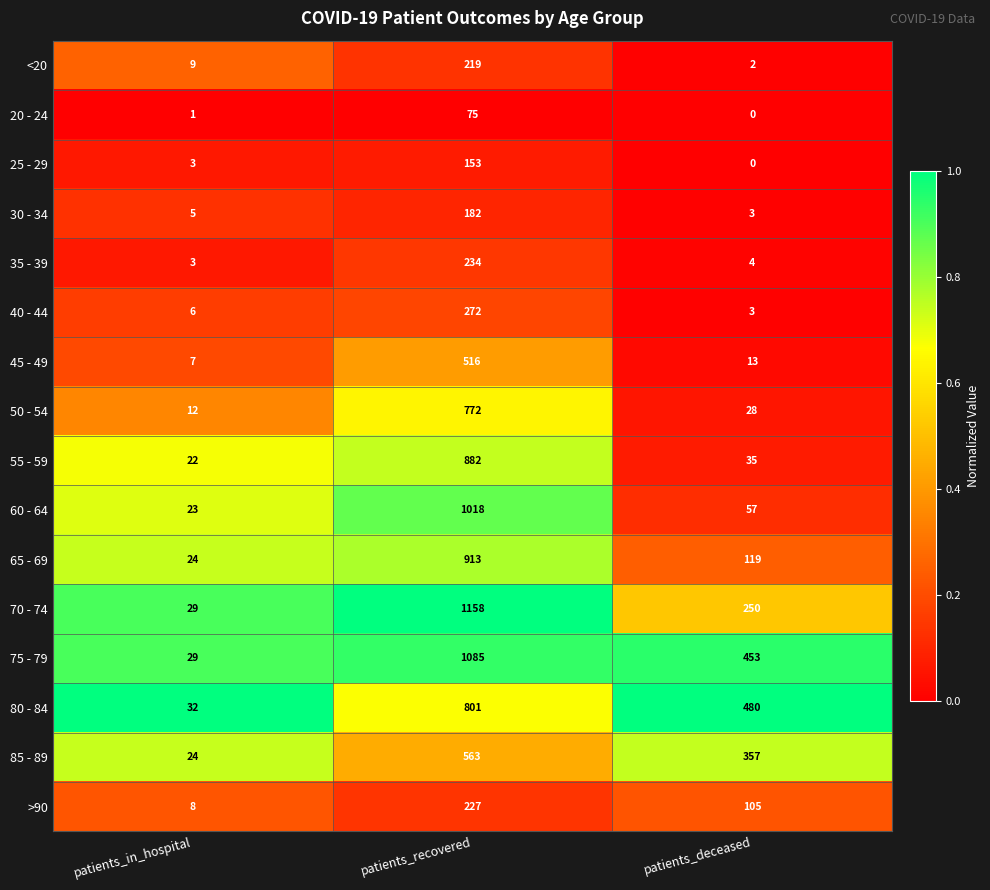

Is it true that >90 equals 144 at patients_recovered?

False